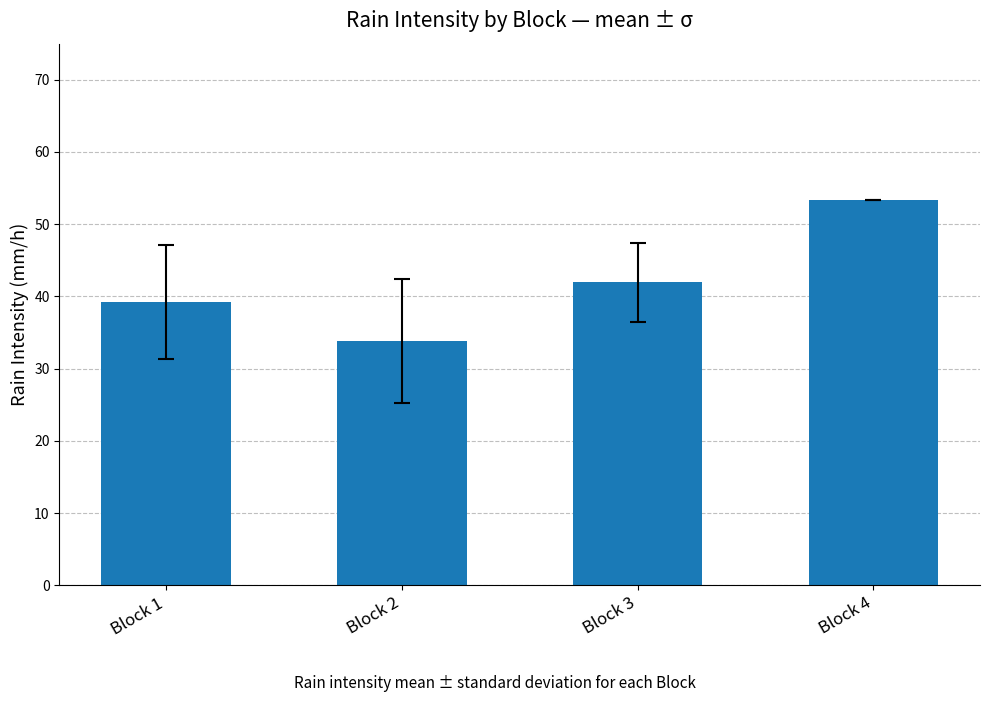

What is the change in value from Block 1 to Block 4?

+14.0